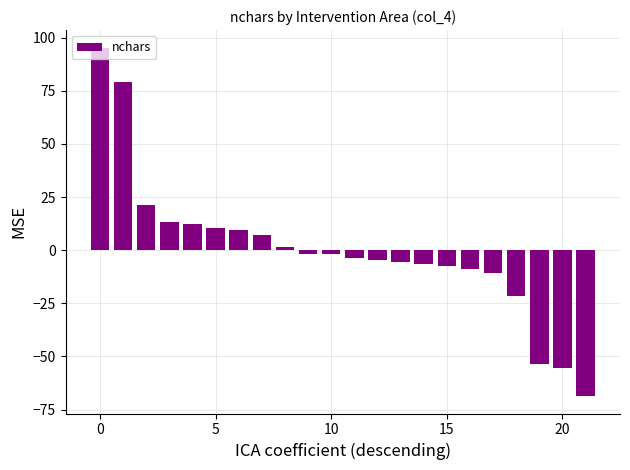

What is the difference between the maximum and minimum values?

164.0